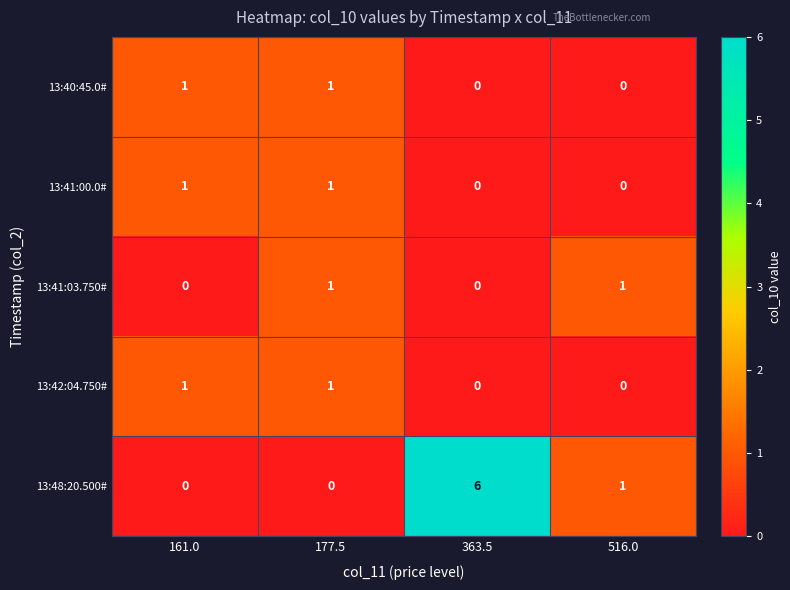

What is the sum of the 13:48:20.500# values at 161.0 and 363.5?

6